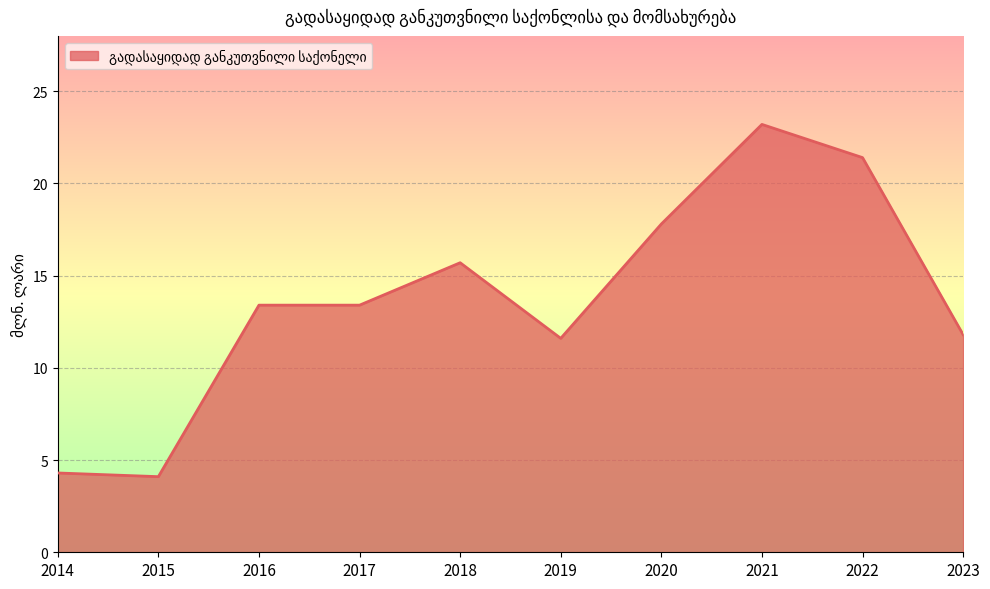

Which category has the highest value across all series?

2021